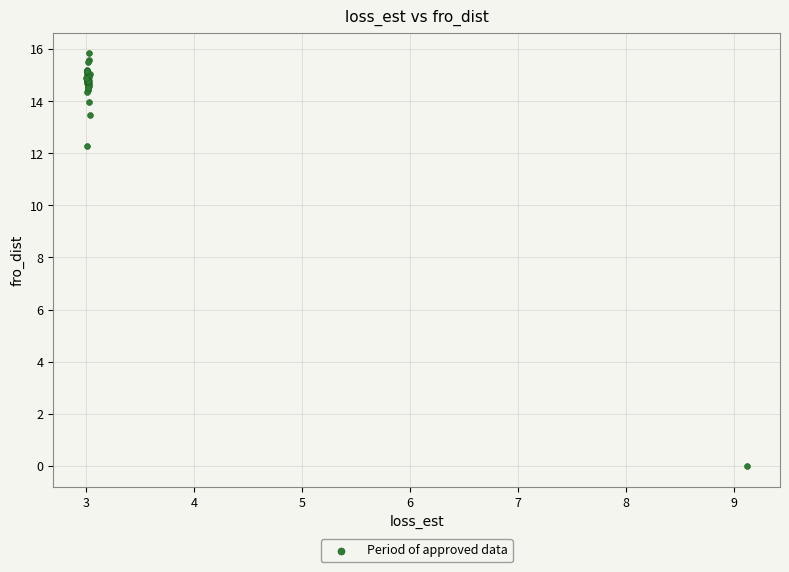

What Y value in the scatter plot is closest to 7?

12.3